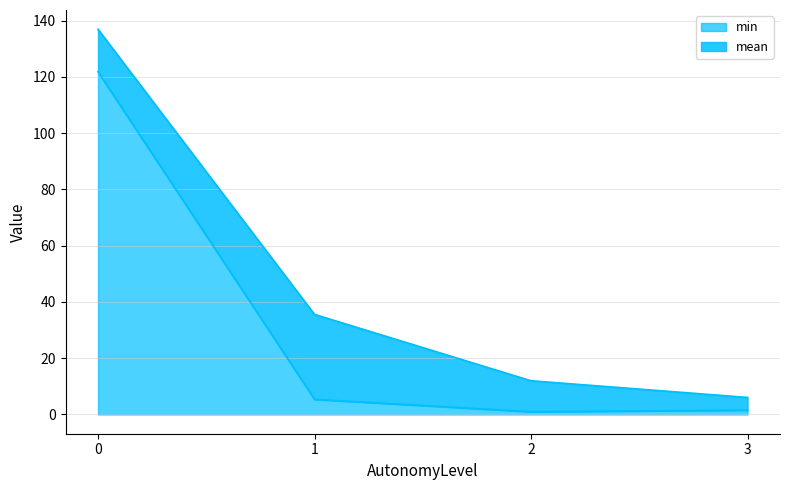

At 0, list the series in order from smallest to largest.

min, mean